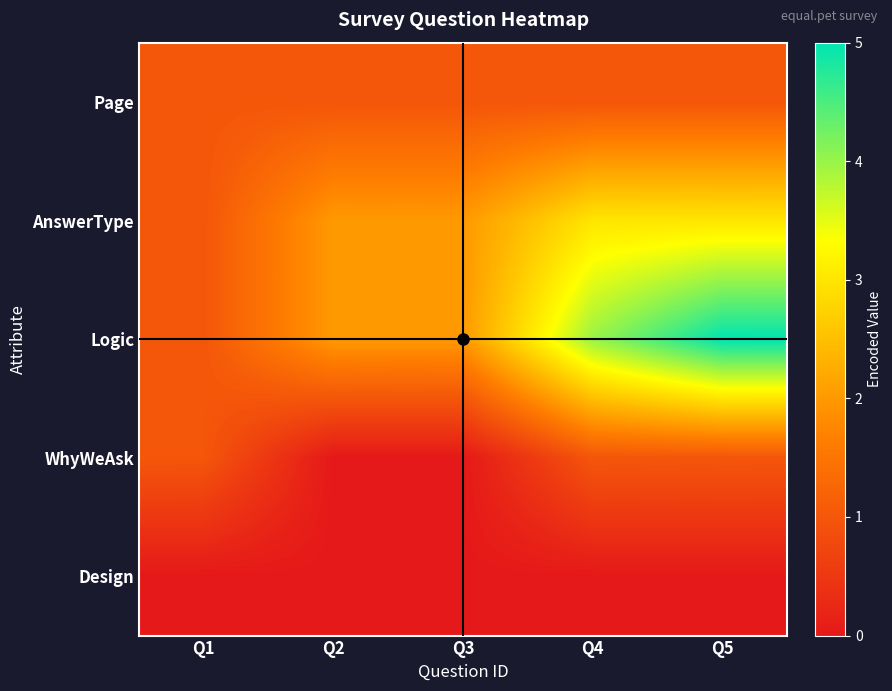

Which has a higher value, Q2 or Q5?

Q2